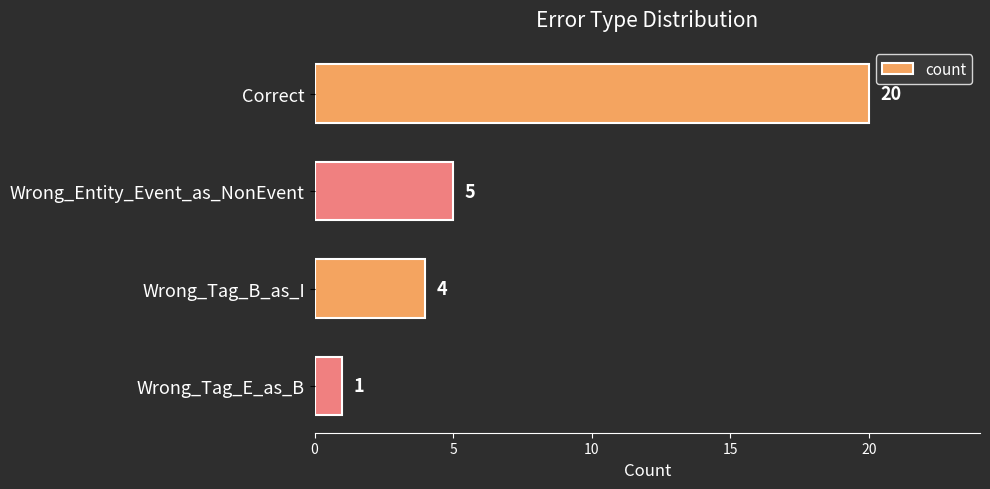

List the labels in order of value, smallest first.

Wrong_Tag_E_as_B, Wrong_Tag_B_as_I, Wrong_Entity_Event_as_NonEvent, Correct